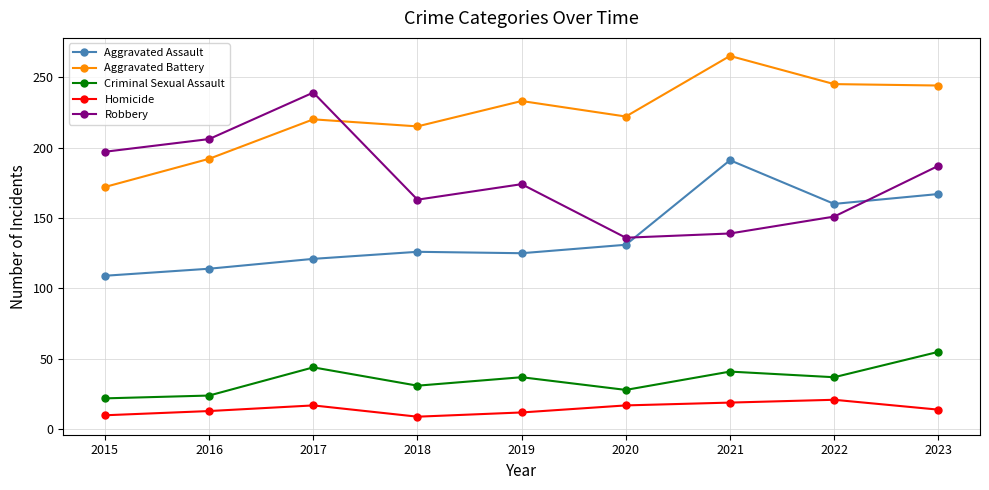

What are all the series names shown in the legend?

Aggravated Assault, Aggravated Battery, Criminal Sexual Assault, Homicide, Robbery